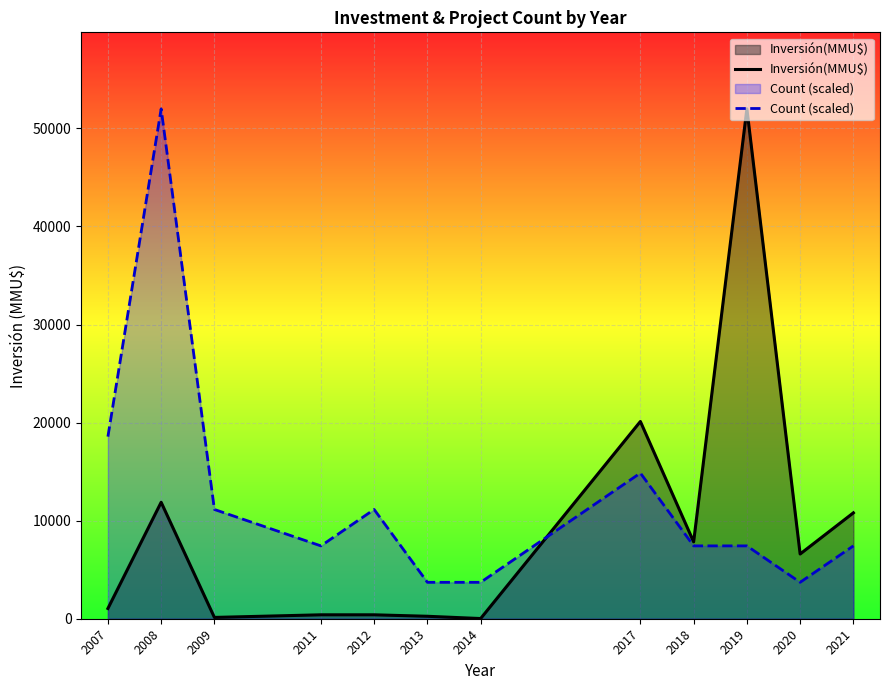

At how many categories does at least one series exceed 12871?

4